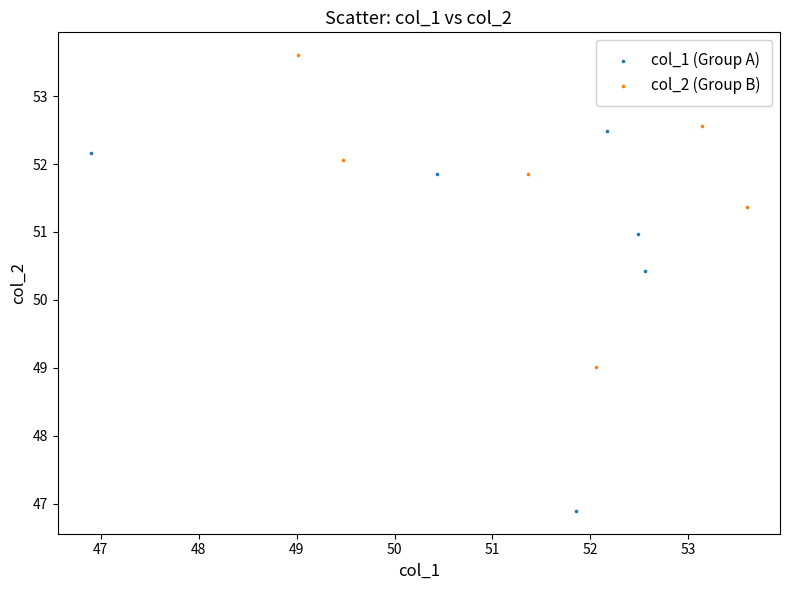

Which series has the largest Y range (max minus min)?

col_1 (Group A)